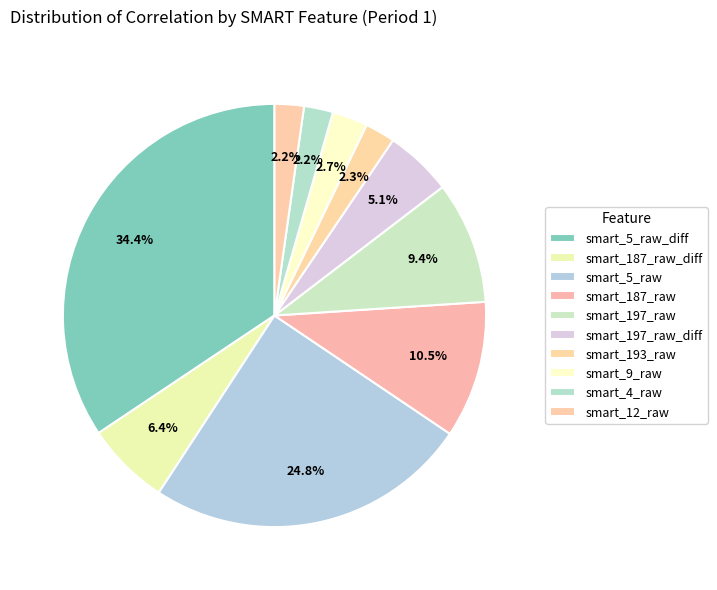

Which category has the biggest portion of the pie?

smart_5_raw_diff